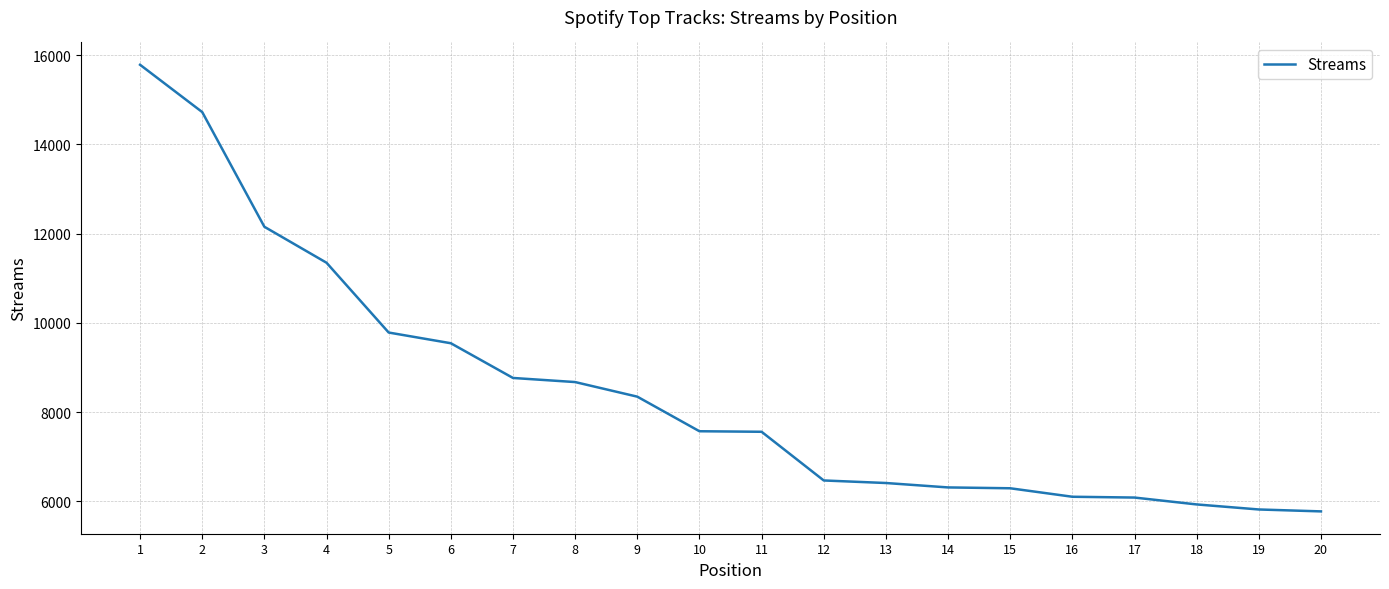

The value at 2 is 3384. True or false?

False